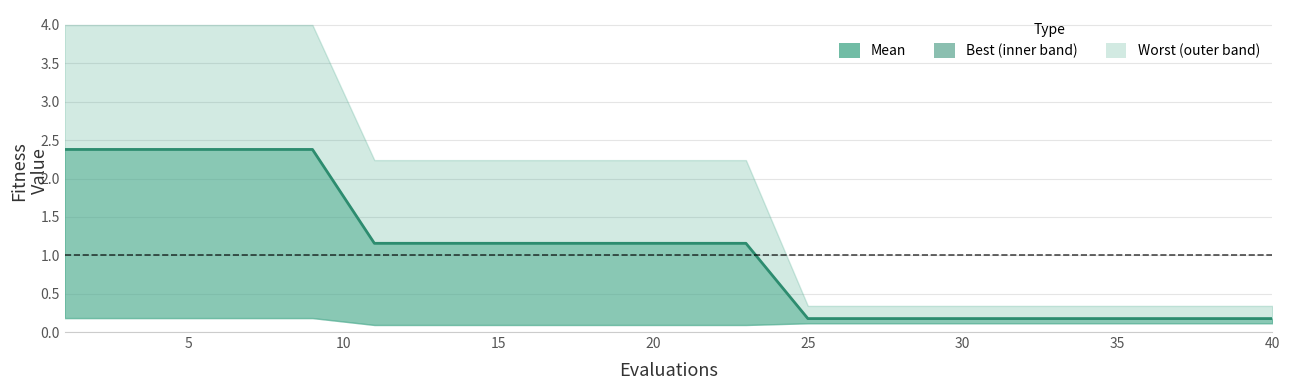

Count the number of categories in the chart.

20